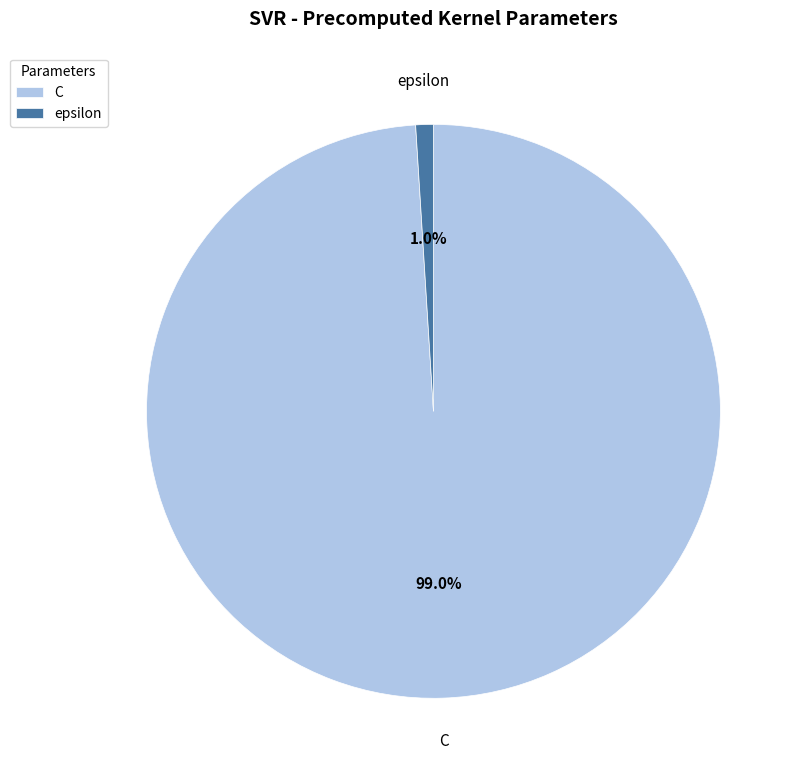

What is the majority slice?

C